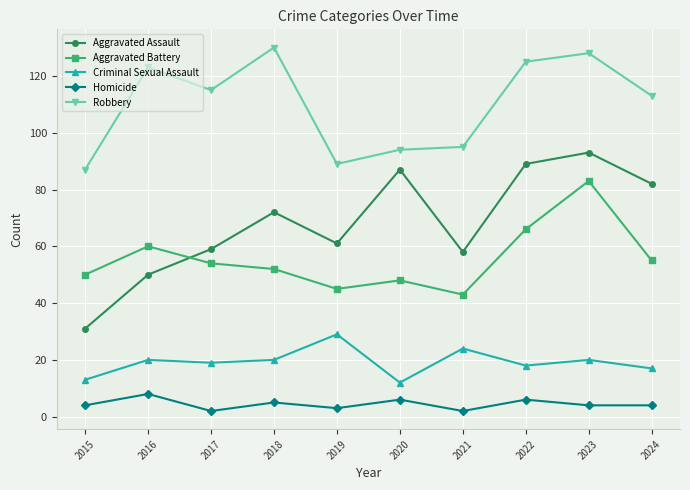

The Homicide series shows 4 at 2015. True or false?

True